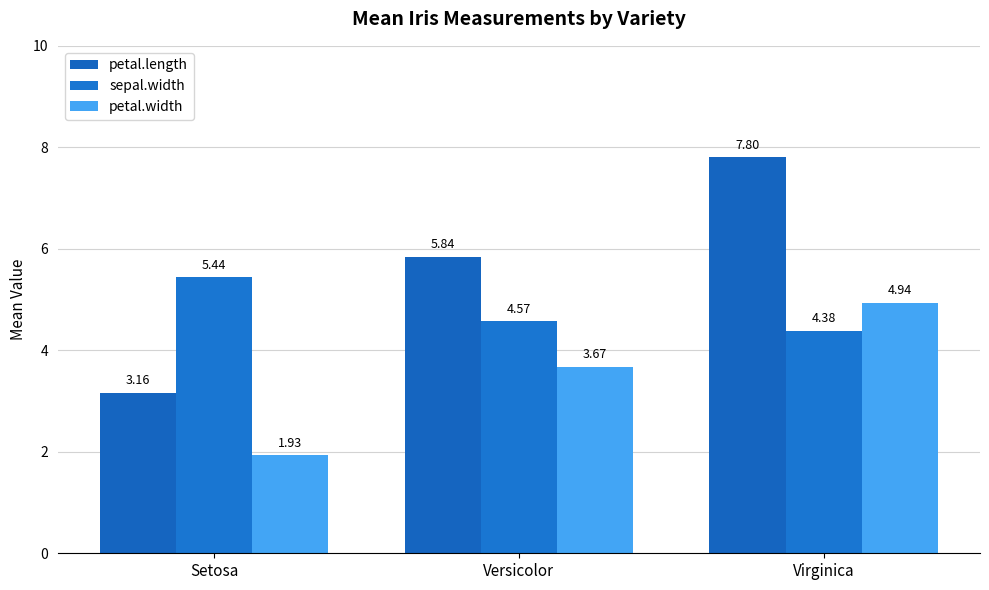

Which label corresponds to the smallest value in the chart?

Setosa